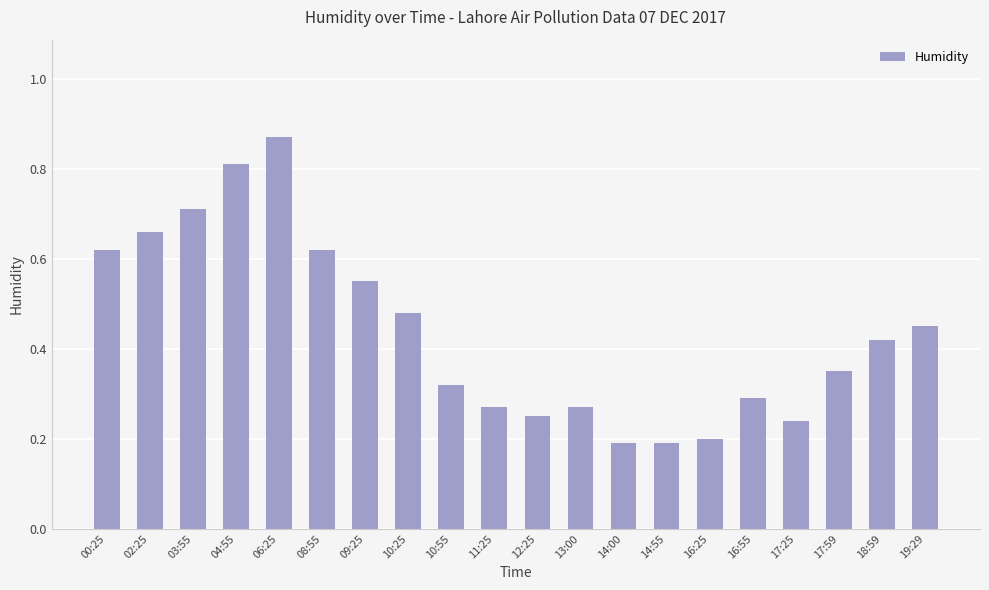

How many values are between 0 and 1?

20